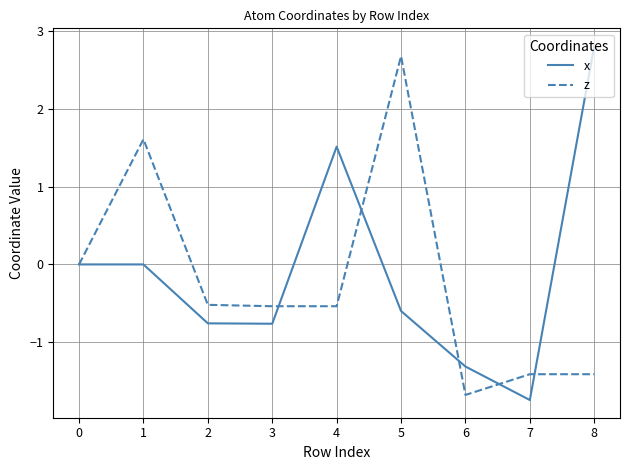

The value of x at 3 is -0.8. True or false?

True